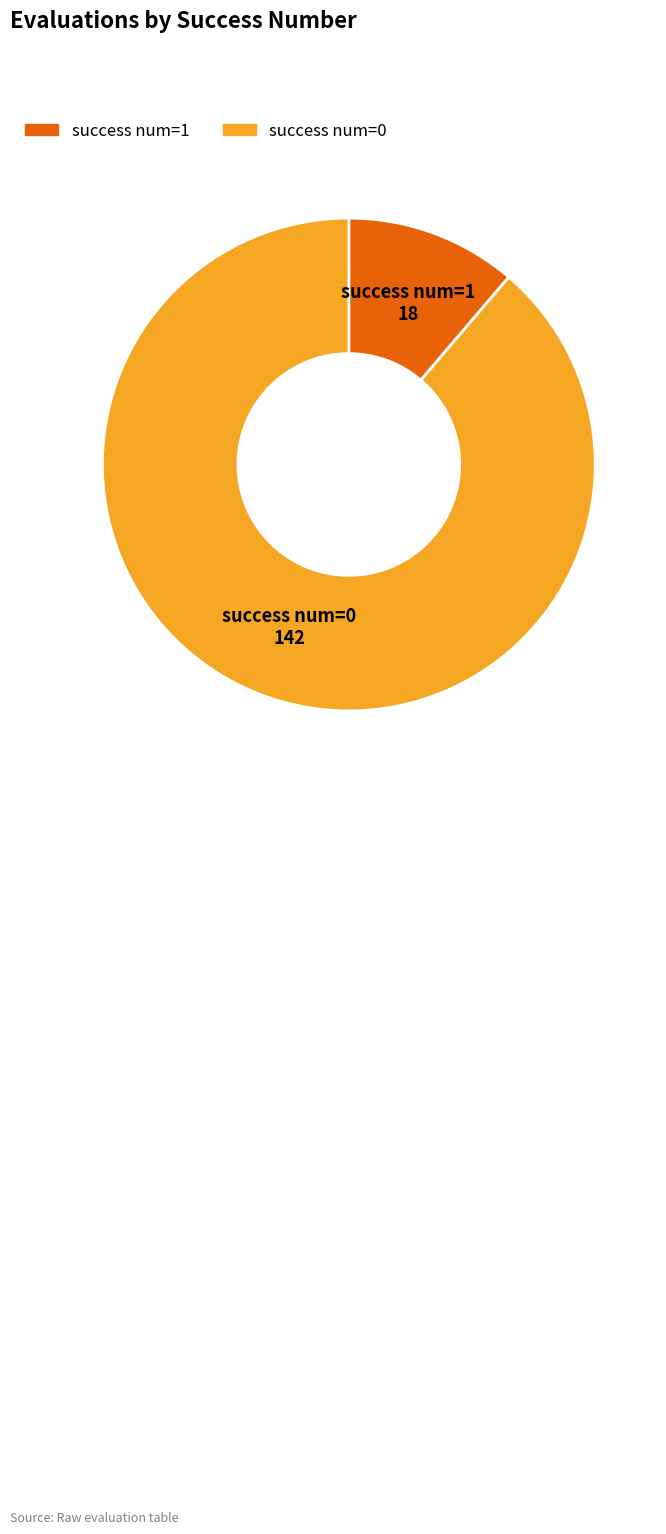

Approximately how many times larger is the value at success num=0 compared to success num=1?

7.9